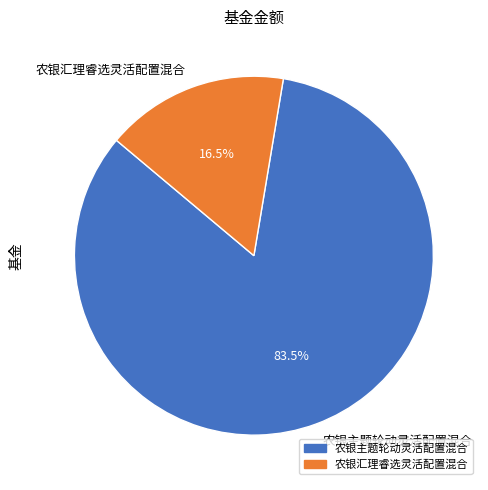

Rank the categories by value from lowest to highest.

农银汇理睿选灵活配置混合, 农银主题轮动灵活配置混合